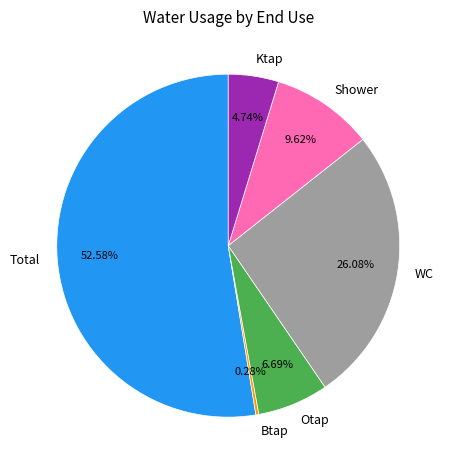

Is there a majority slice in this chart?

Yes